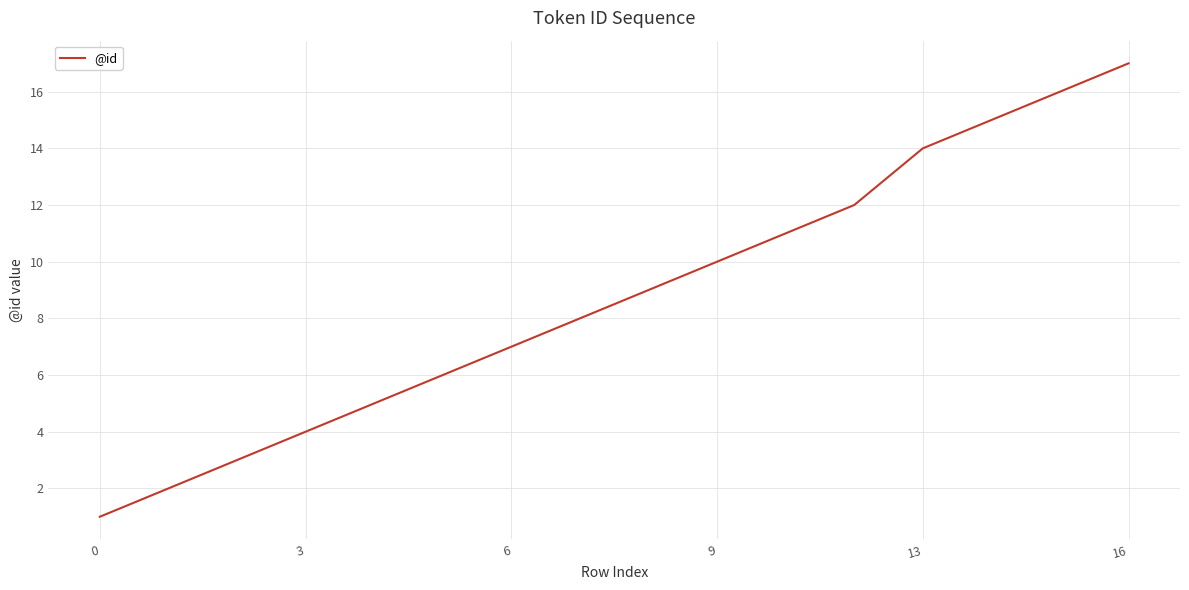

How many distinct data groups are displayed?

1